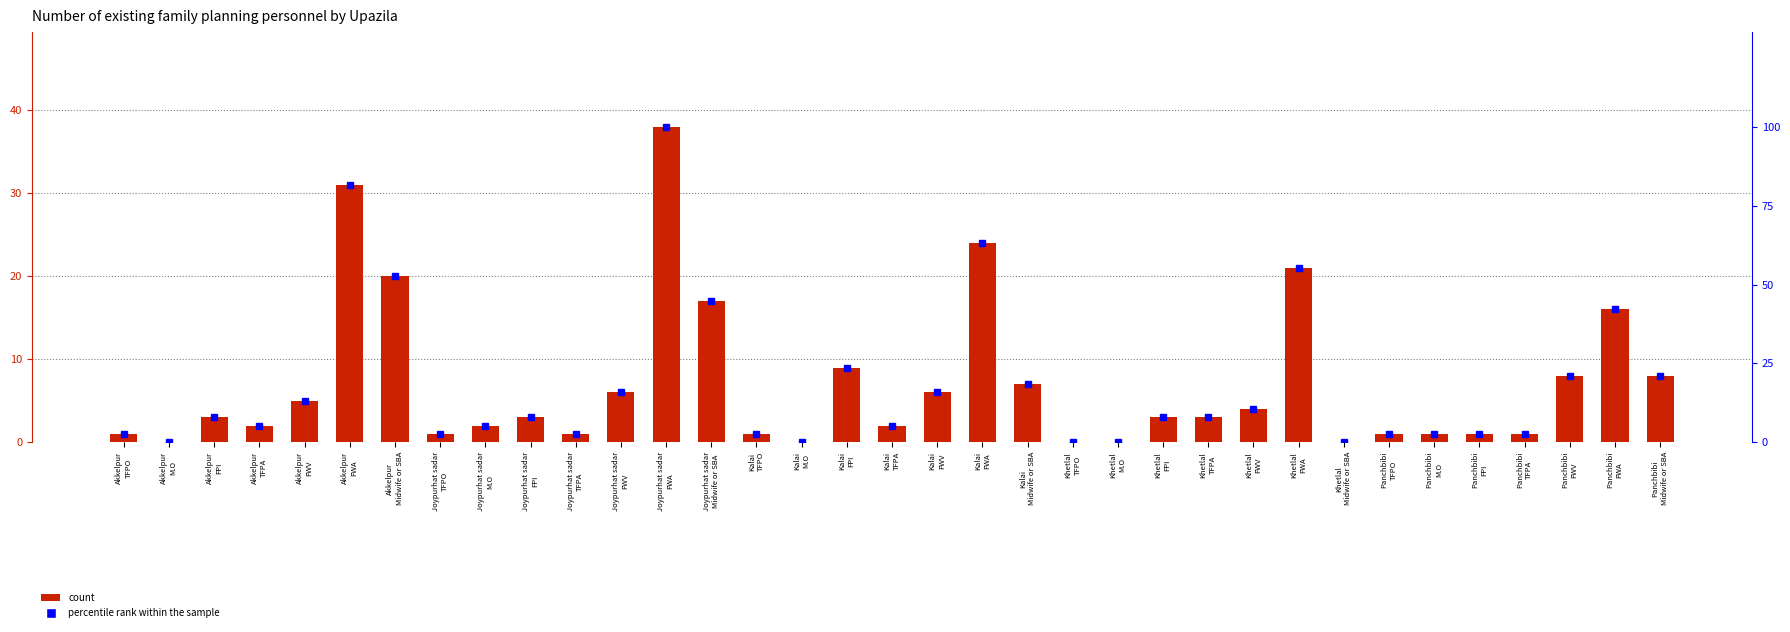

The count series shows 0.2 at Joypurhat sadar
TFPO. True or false?

False